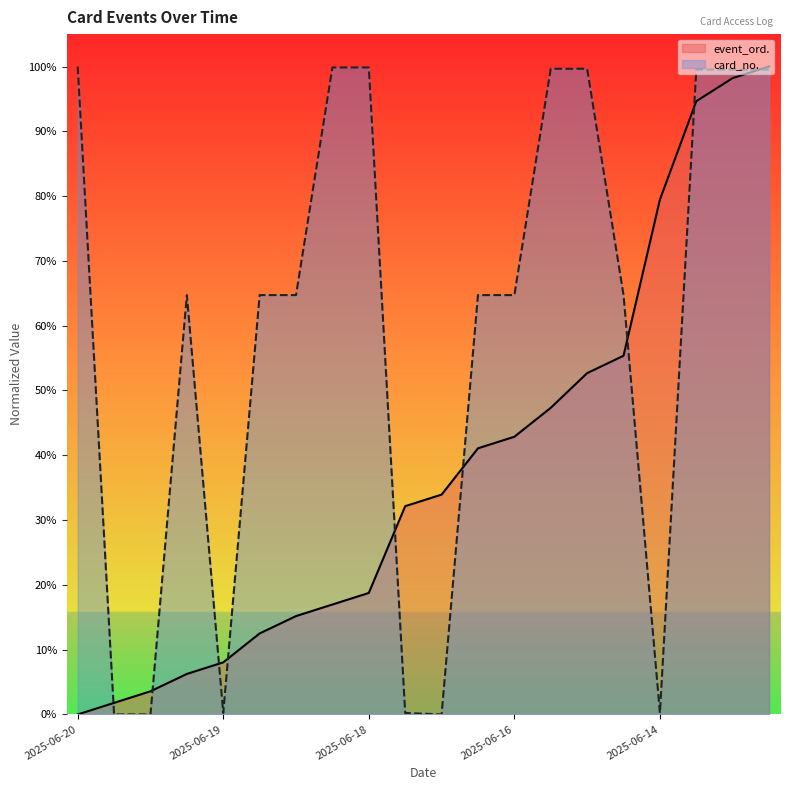

List the series in order of their peak value, highest first.

card_no., event_ord.